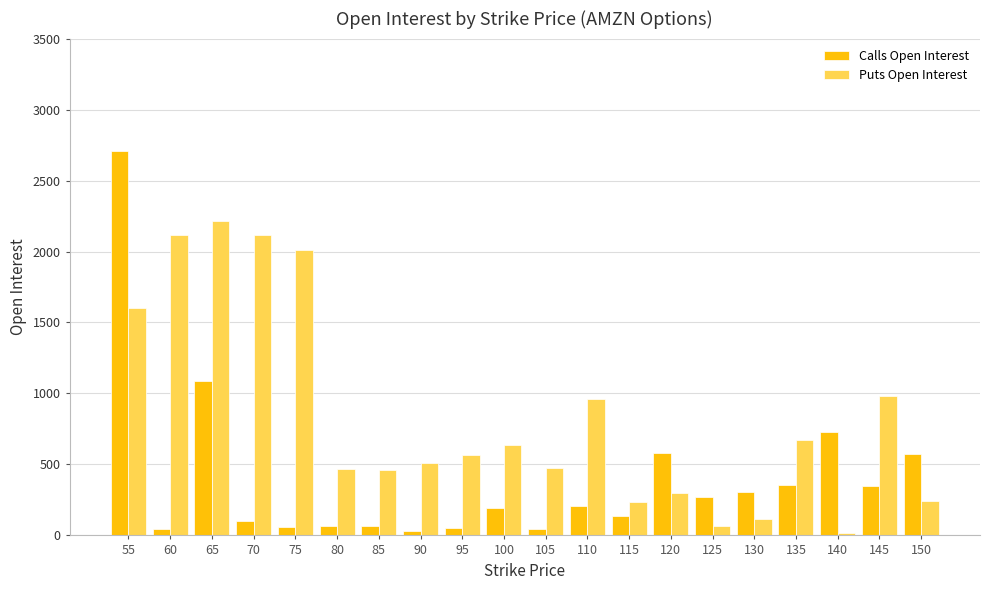

What is the value of the Puts Open Interest bar at the 18th from the left?

20